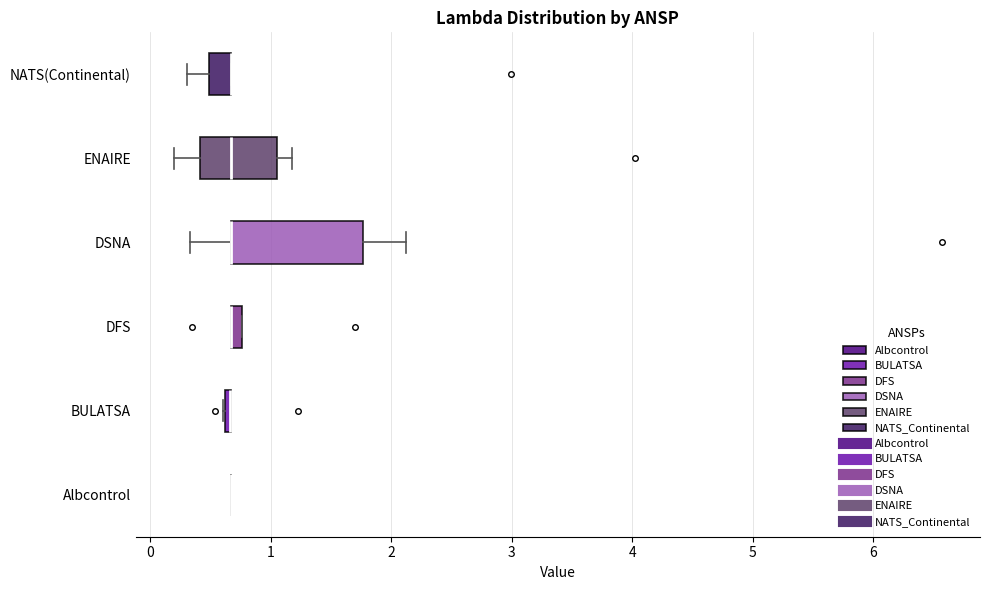

Which box is the widest, from its left edge to its right edge?

DSNA